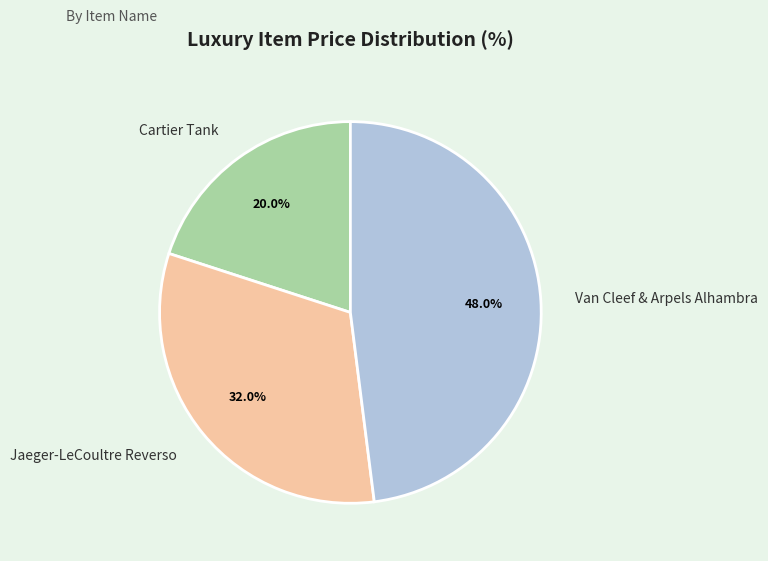

What percentage do Cartier Tank and Van Cleef & Arpels Alhambra together represent?

68.0%